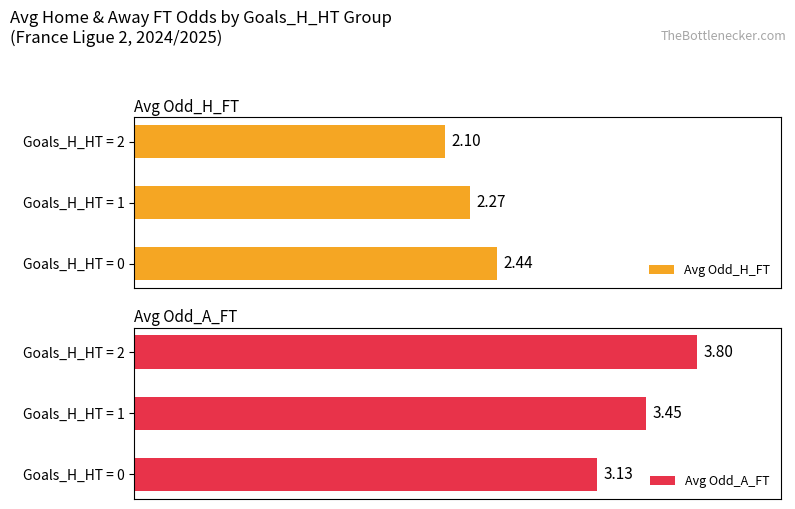

What is the greatest value displayed?

3.8